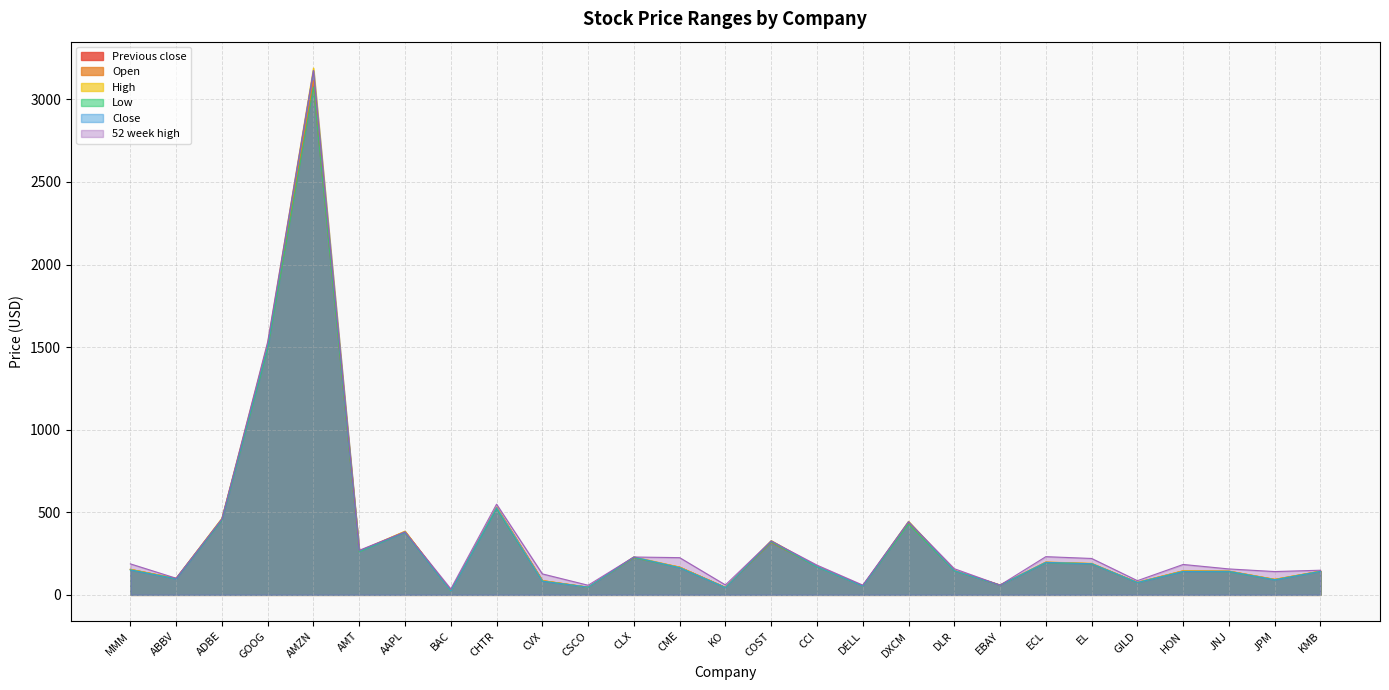

List the series in order of their peak value, highest first.

High, Close, 52 week high, Open, Previous close, Low